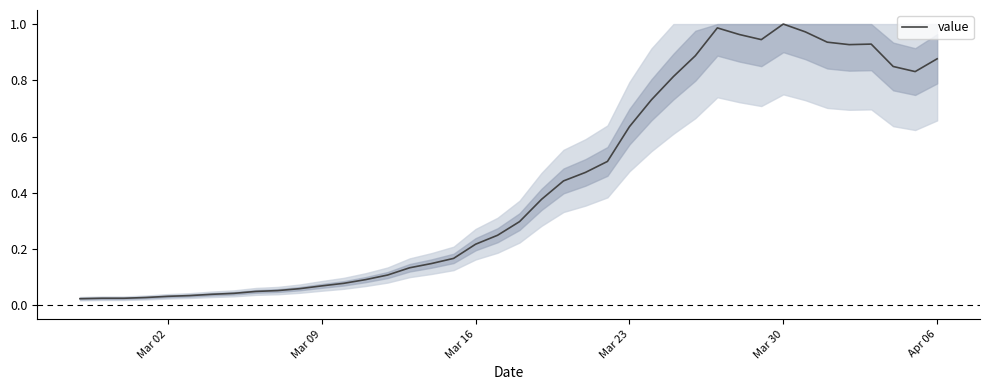

How many categories are shown in the chart?

40